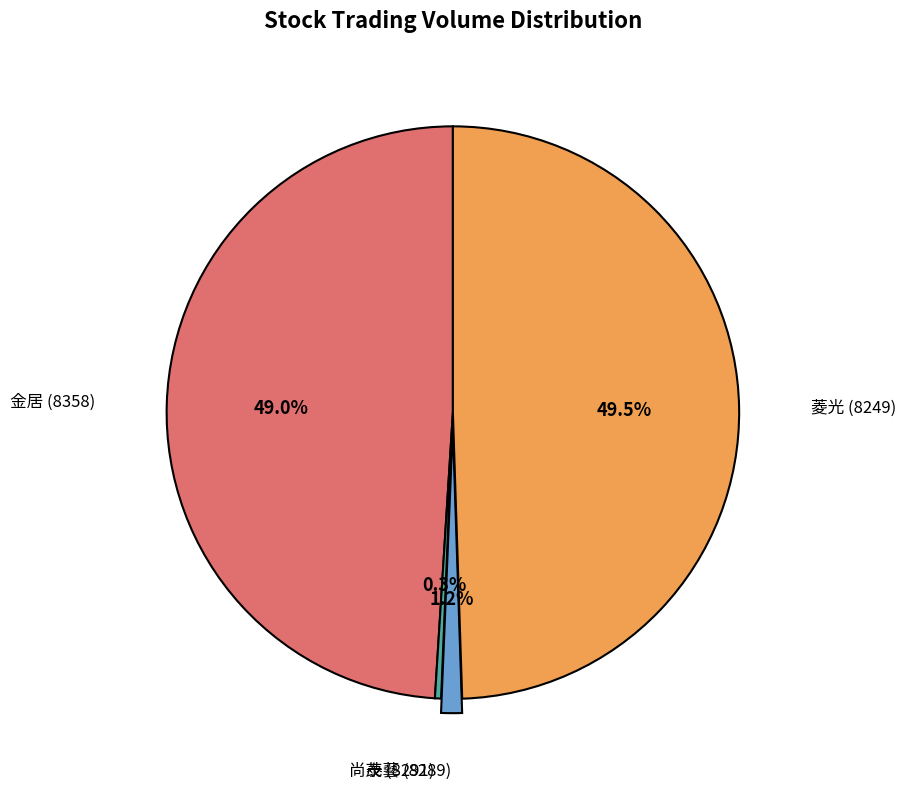

Is 菱光 (8249) the majority of the pie?

No